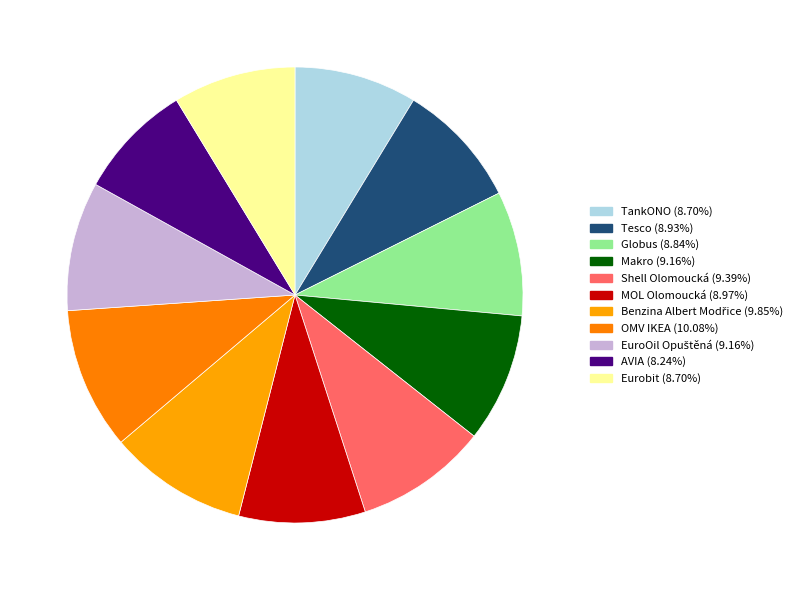

Which has a higher value, MOL Olomoucká or AVIA?

MOL Olomoucká